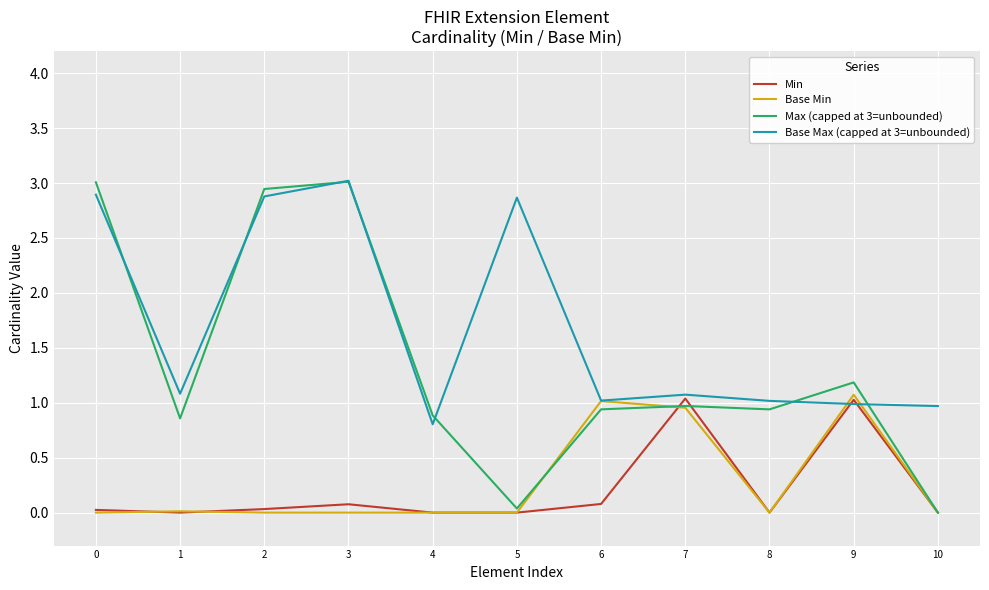

What is the difference between the highest and lowest values at 3?

3.0